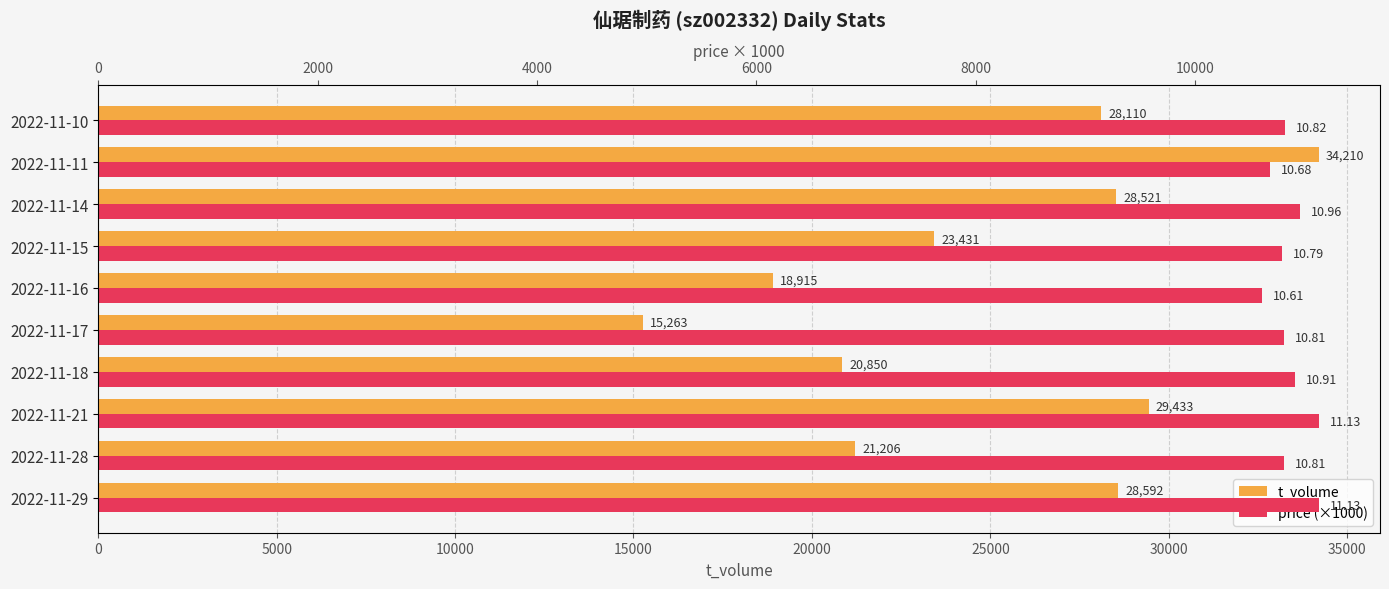

What is the average value of the t_volume series?

24853